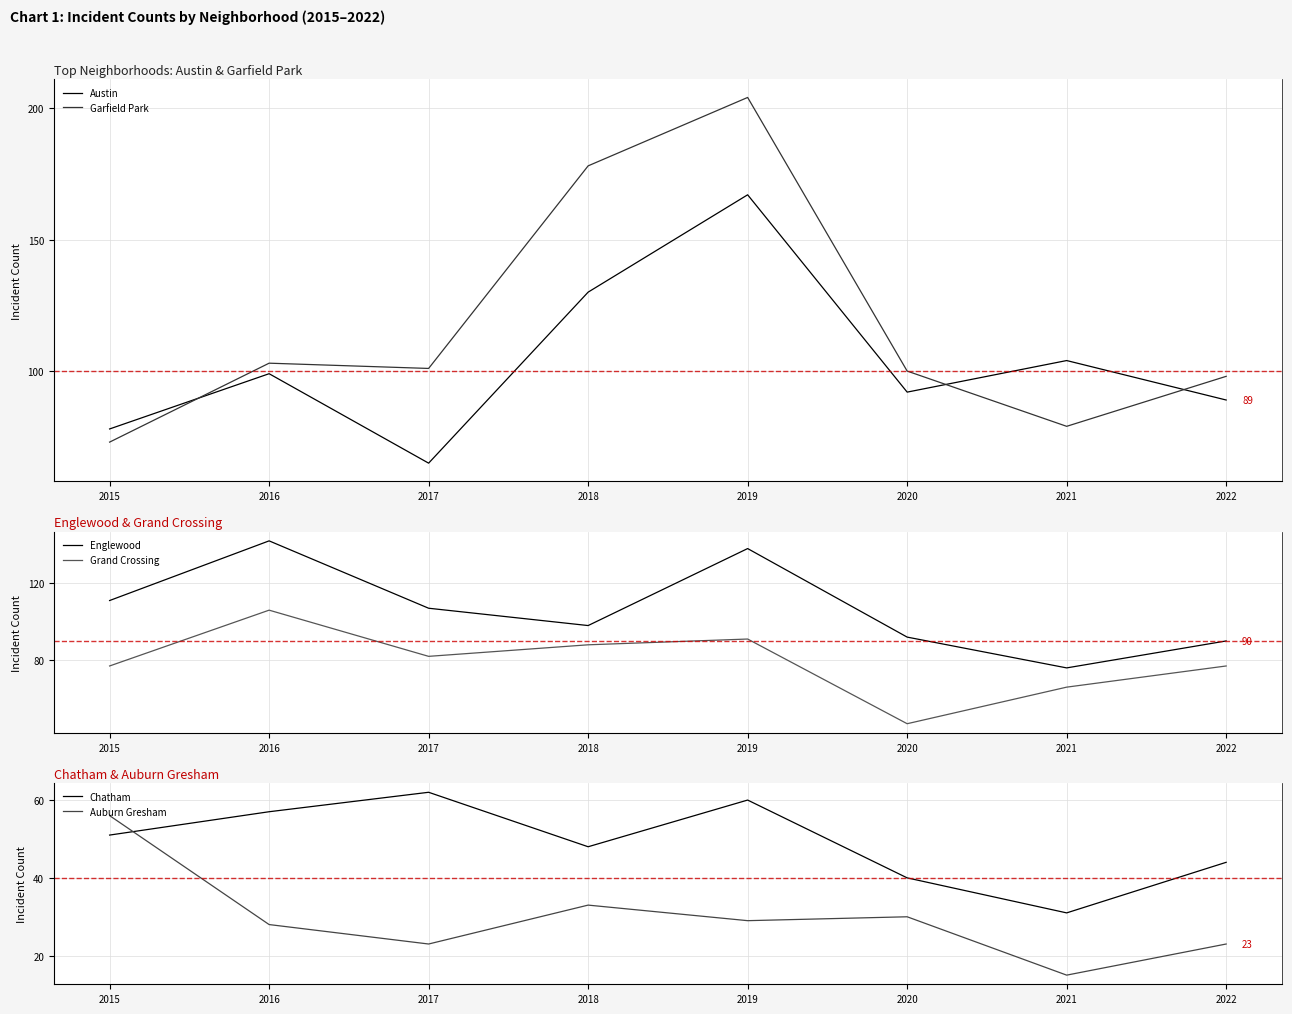

How many categories are shown in the chart?

8